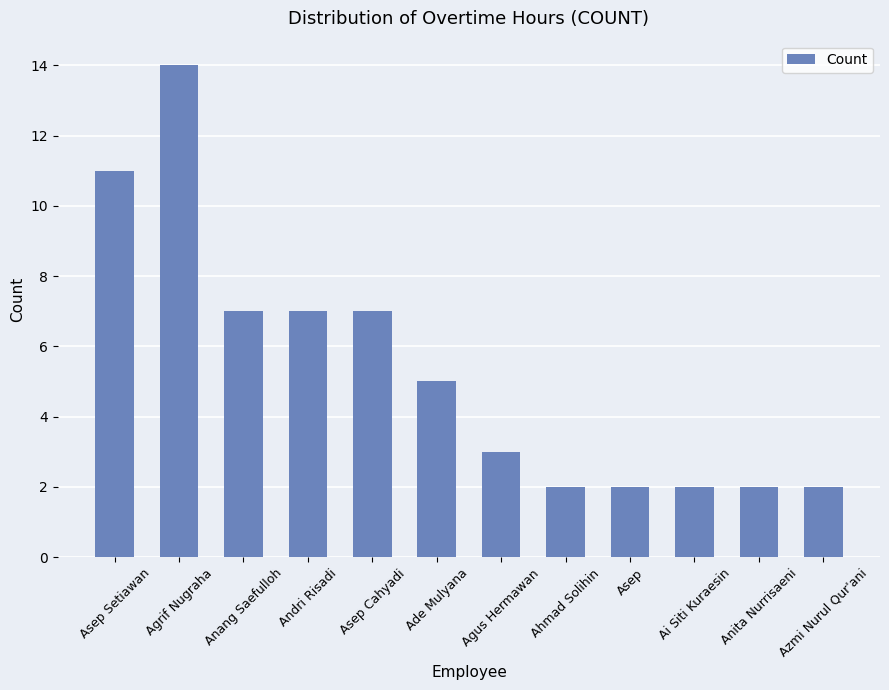

How many data points are less than 5?

6